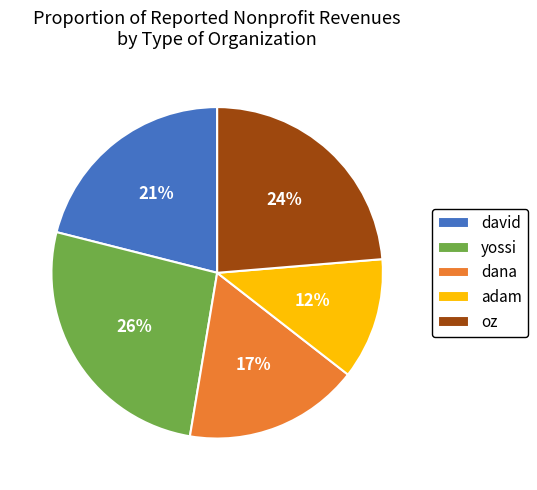

The david slice represents 14% of the pie. True or false?

False